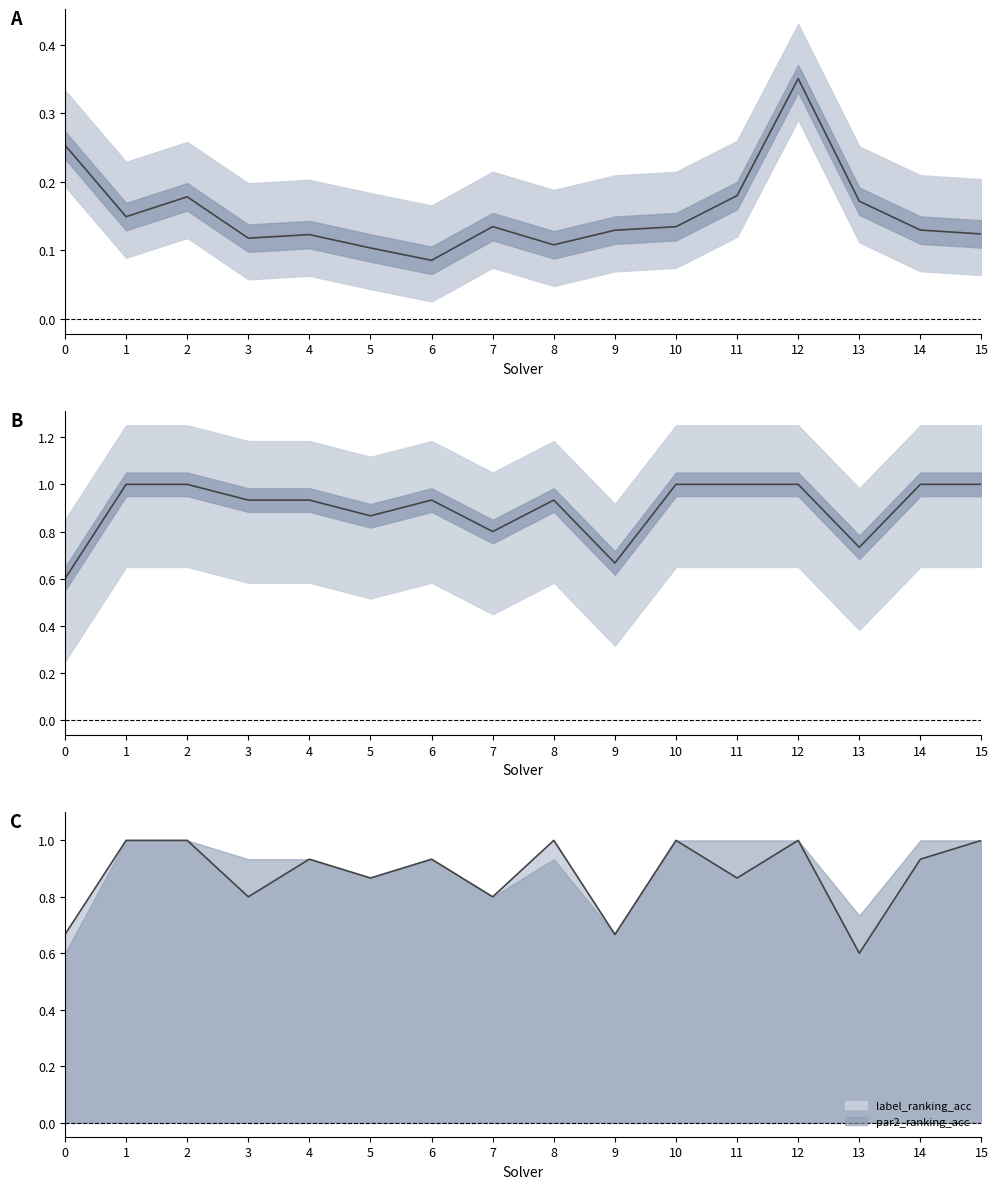

How many lines are shown in the chart?

3